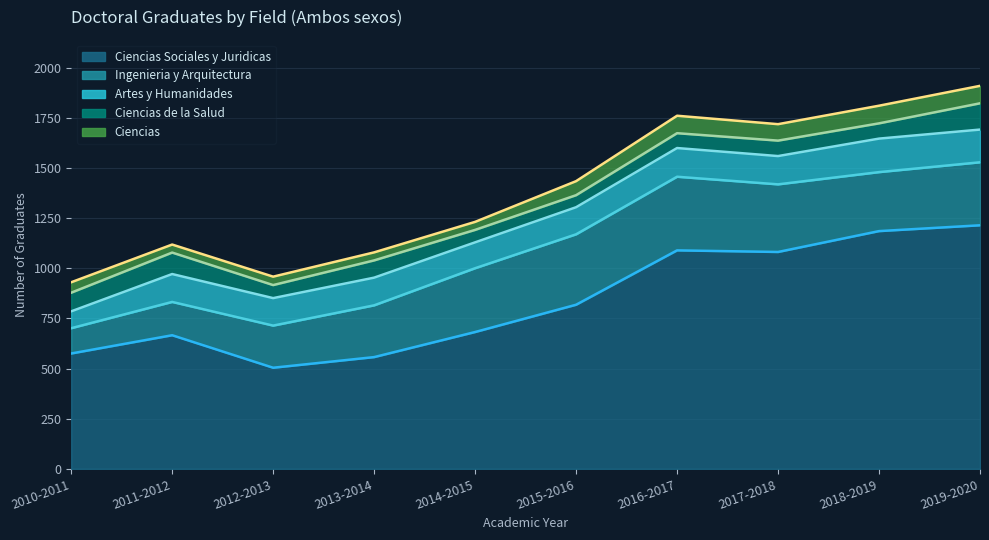

Which series has the largest total across all categories?

Ciencias Sociales y Juridicas